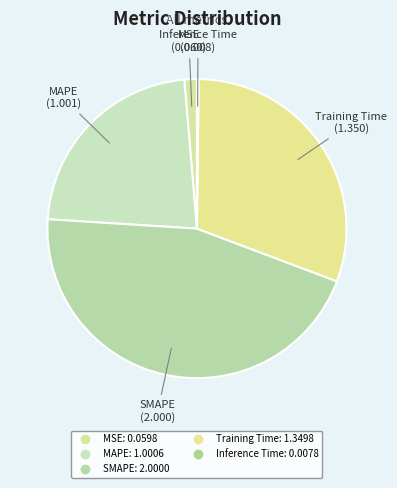

Does any single category account for the majority?

No